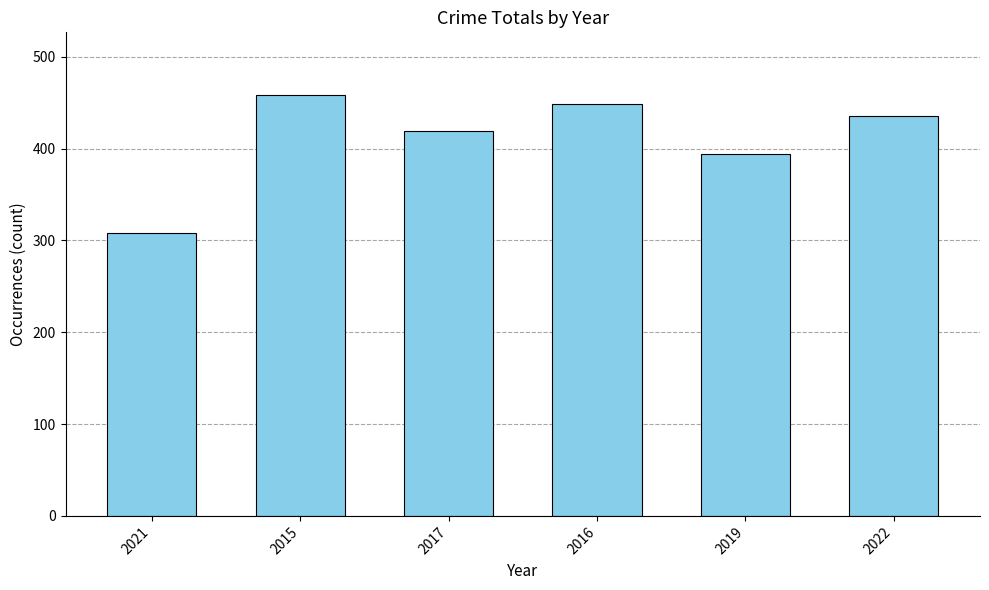

Are the bars grouped side by side (vs. stacked)?

No